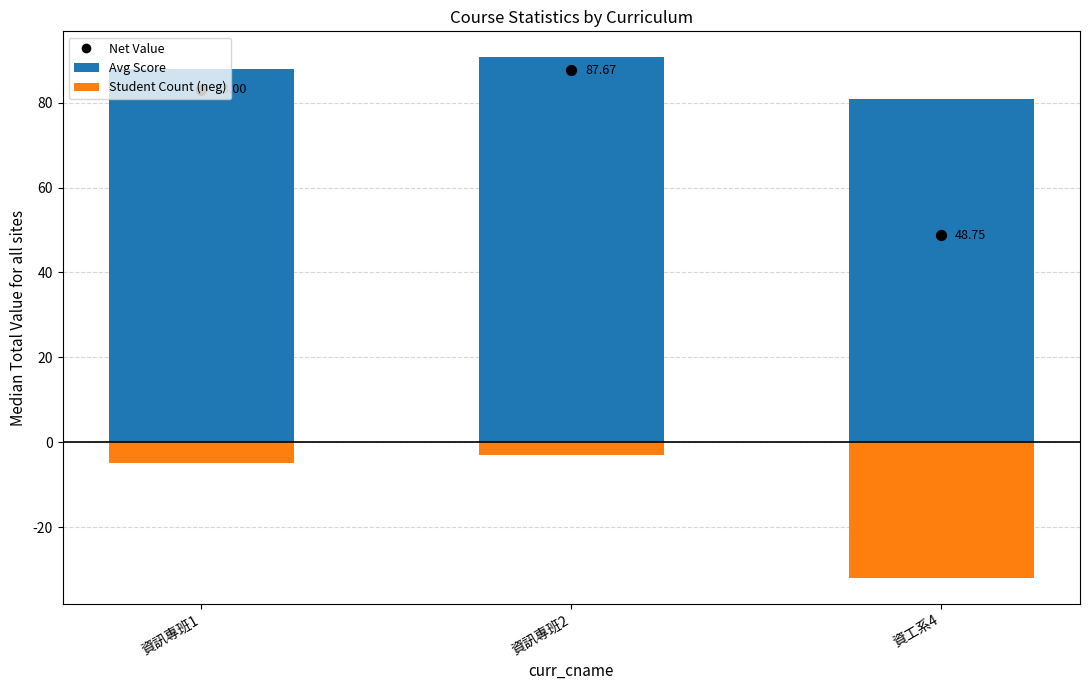

Which series has the largest Y range (max minus min)?

Student Count (neg)